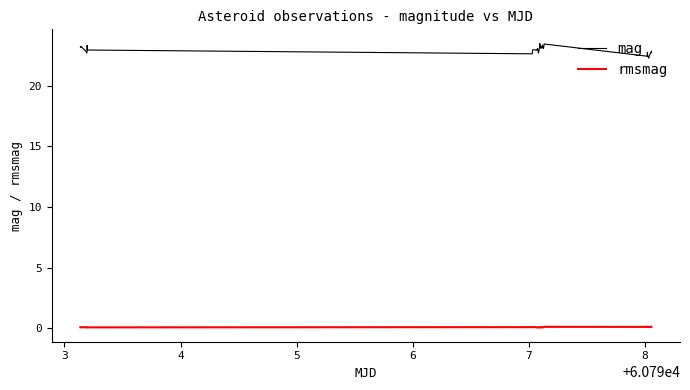

True or false: rmsmag and mag cross at least once.

False